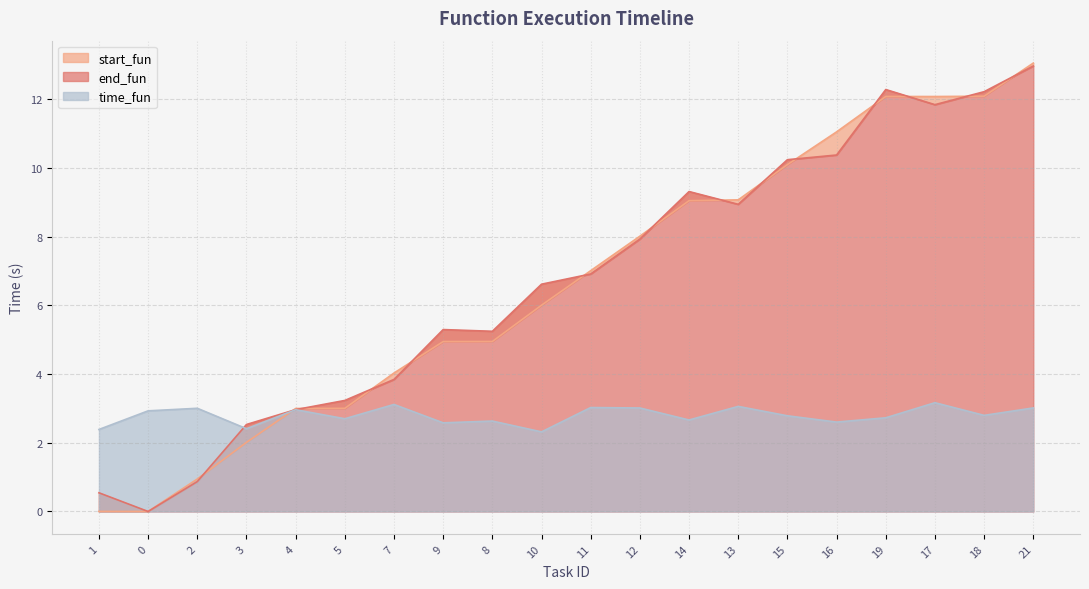

What is the highest value of the time_fun series?

3.2